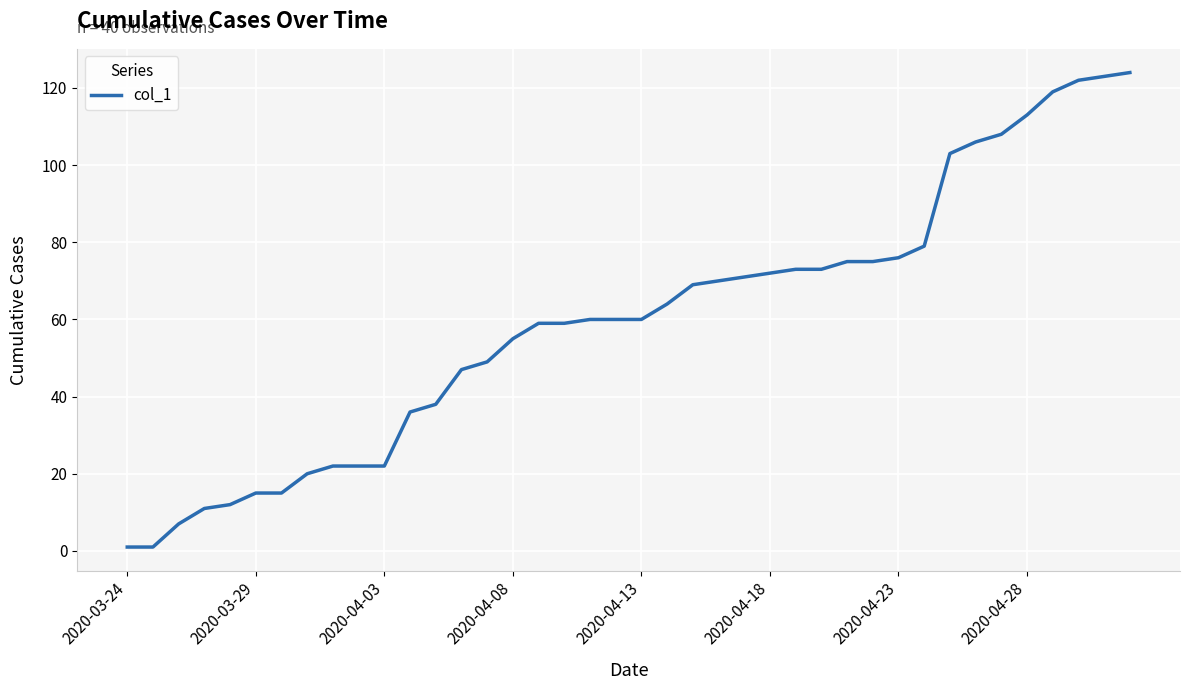

What is the maximum value shown in the chart?

124